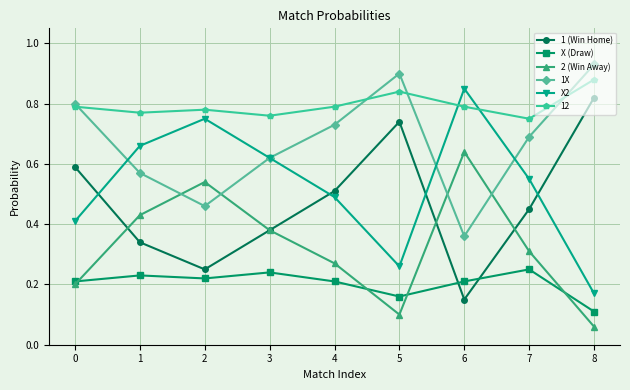

Which category has the highest value across all series?

8